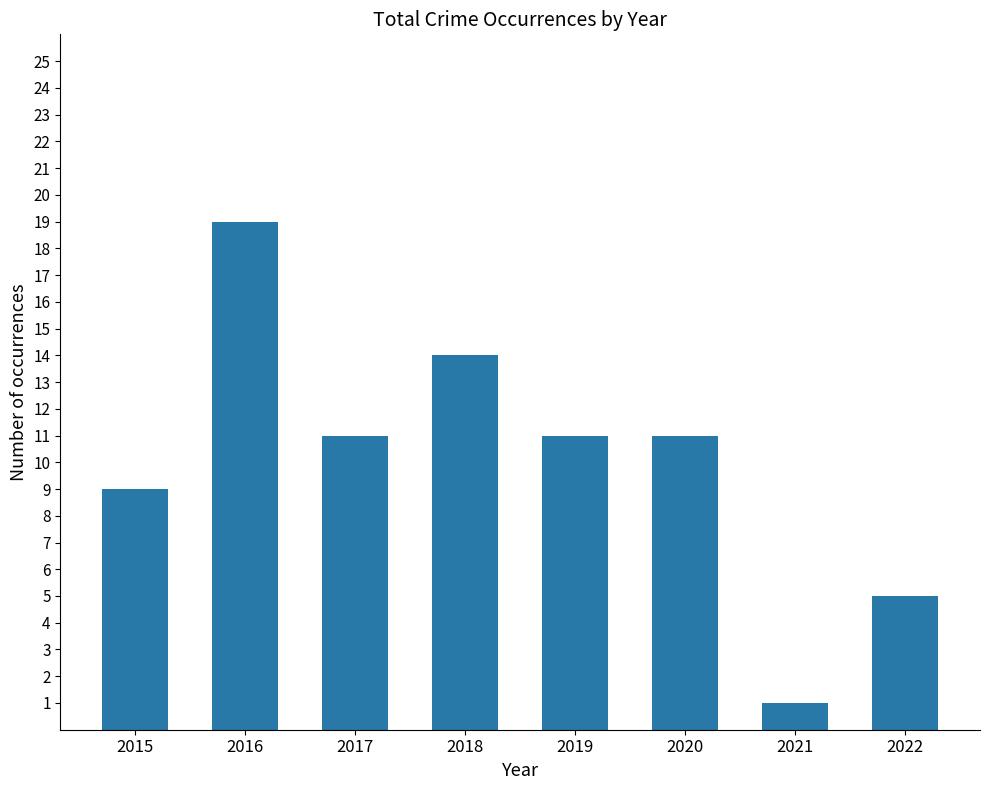

The value at 2019 is 11. True or false?

True